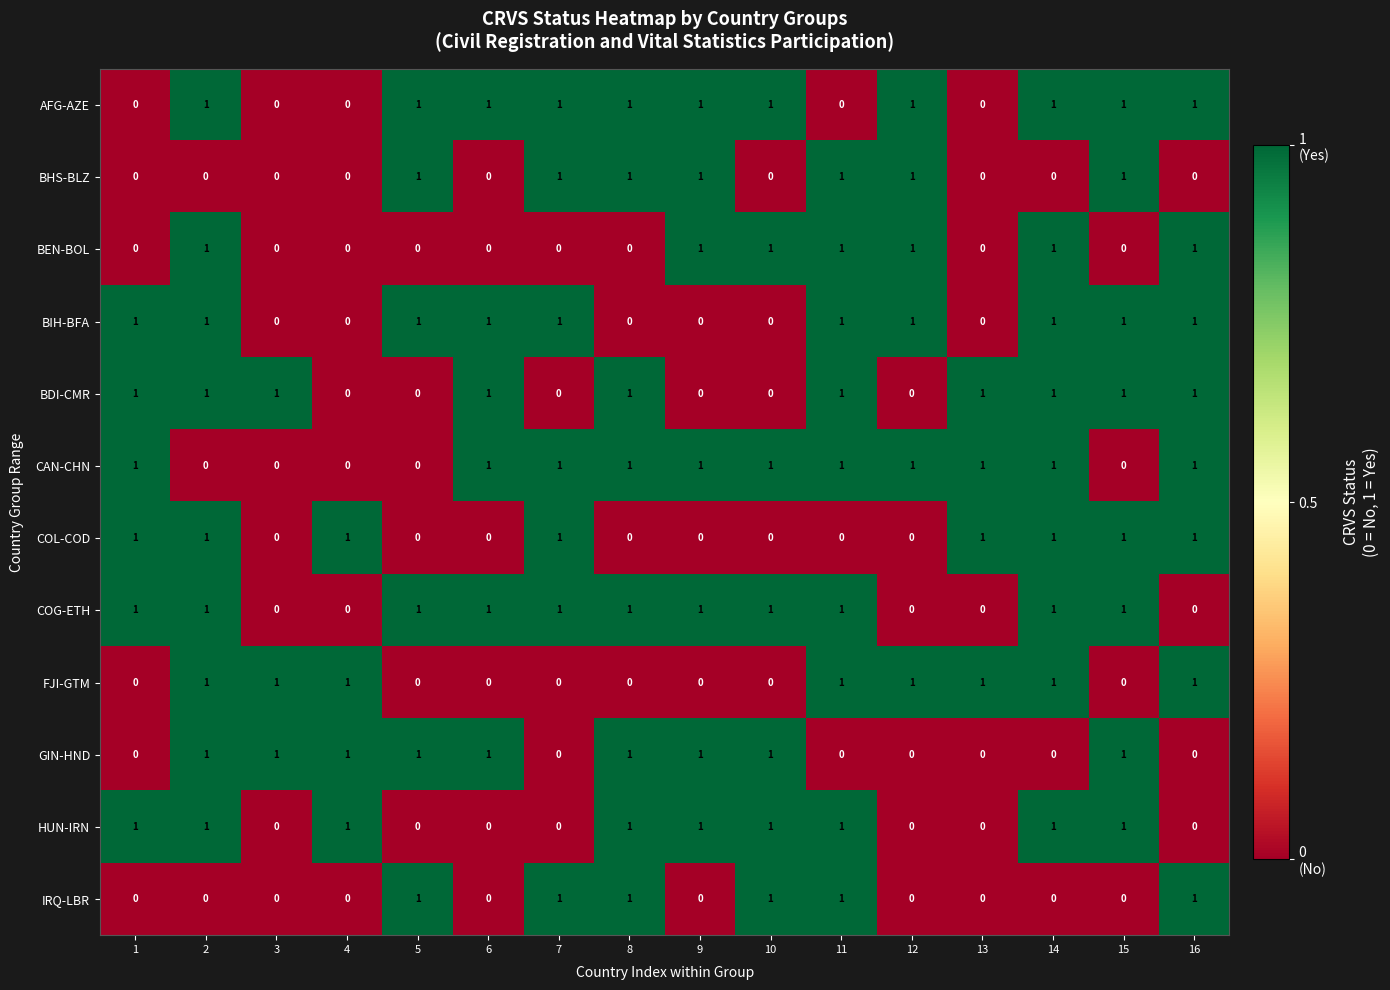

Count the number of categories in the chart.

16